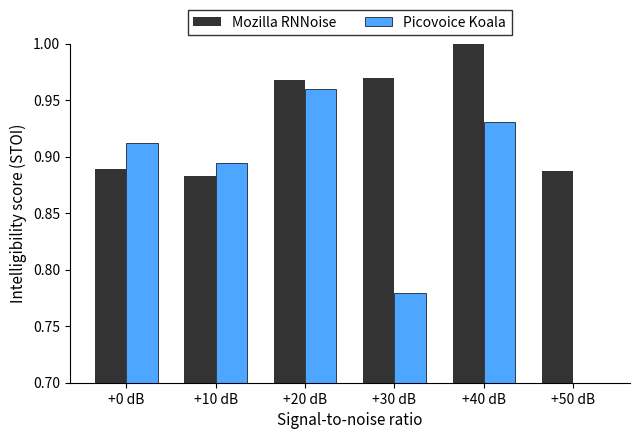

At +40 dB, list the series in order from smallest to largest.

Picovoice Koala, Mozilla RNNoise